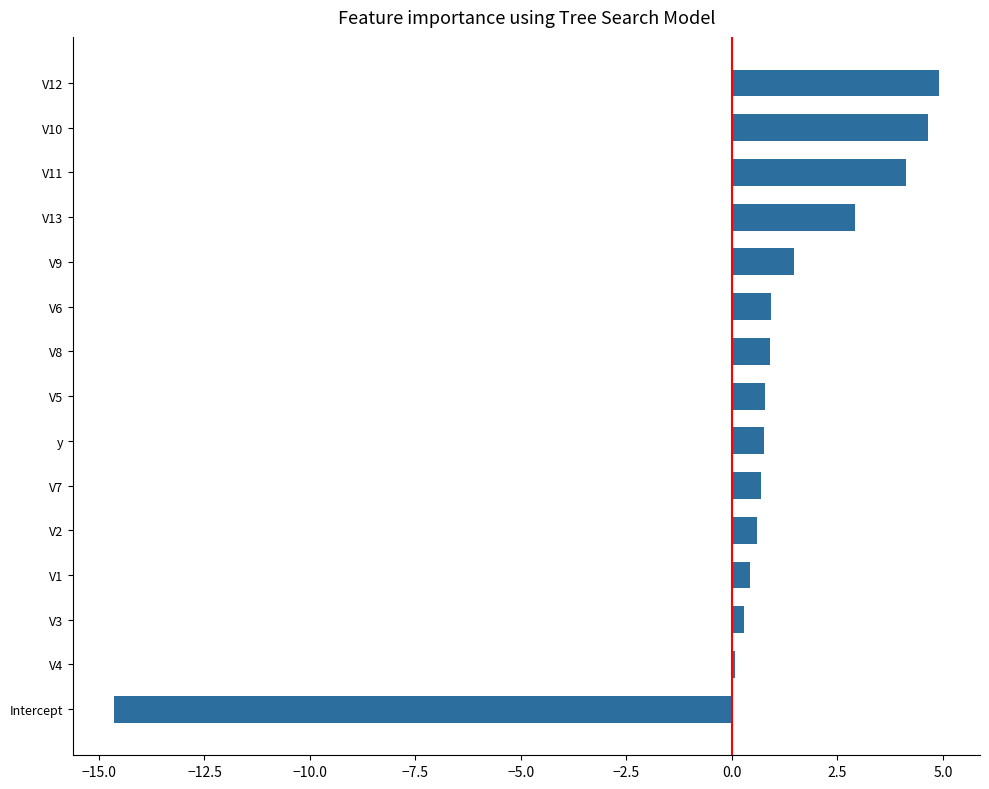

What is the average value?

0.6